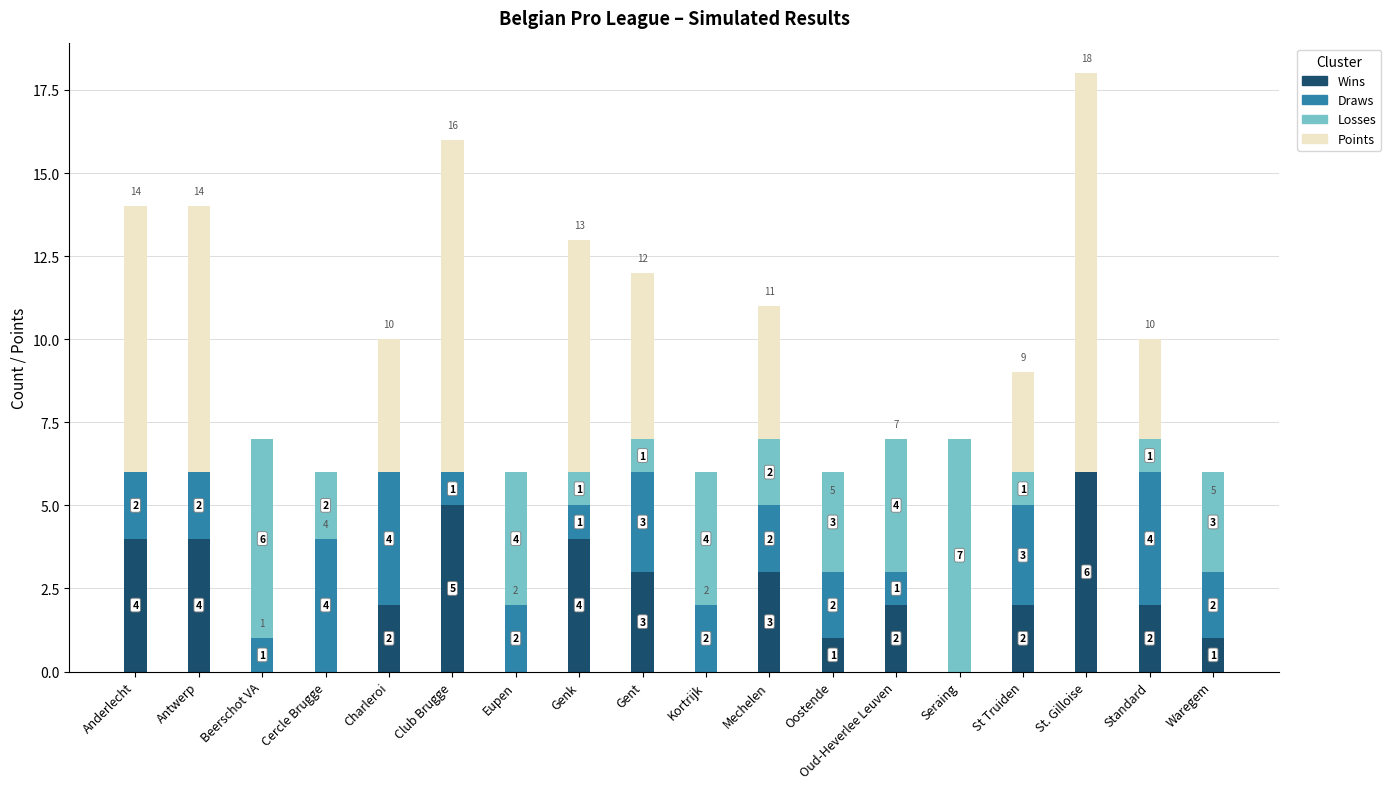

How many values in Draws are above zero?

16